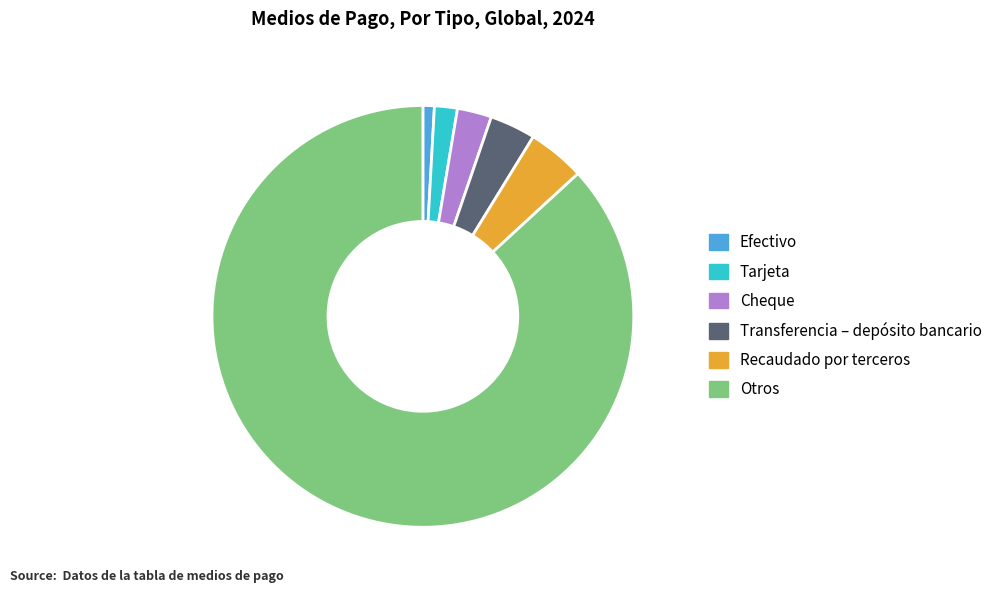

Which category has the smallest portion of the pie?

Efectivo